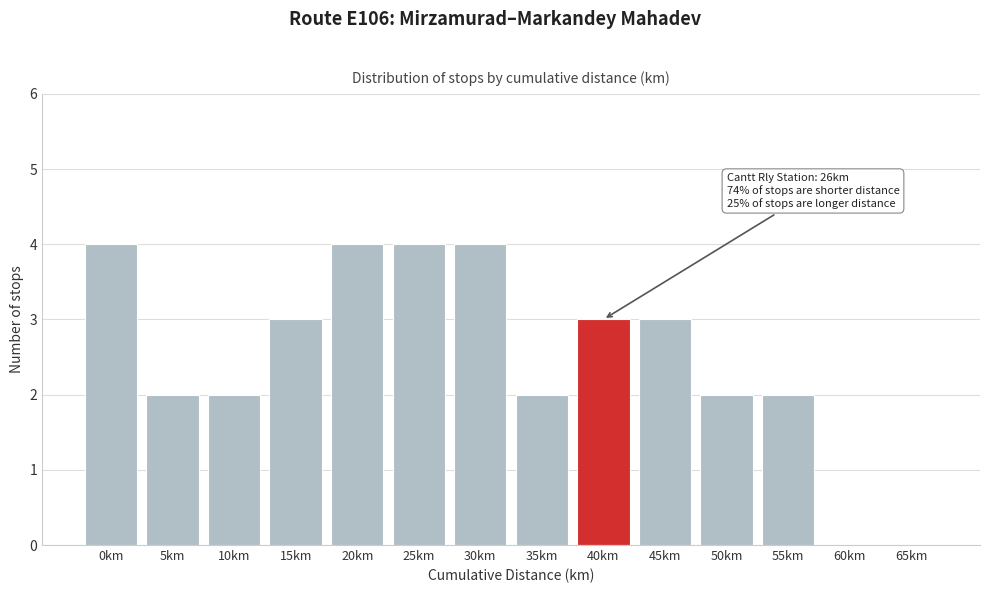

Reading left to right, extract all data points from this chart.

0km=4	5km=2	10km=2	15km=3	20km=4	25km=4	30km=4	35km=2	40km=3	45km=3	50km=2	55km=2	60km=0	65km=0